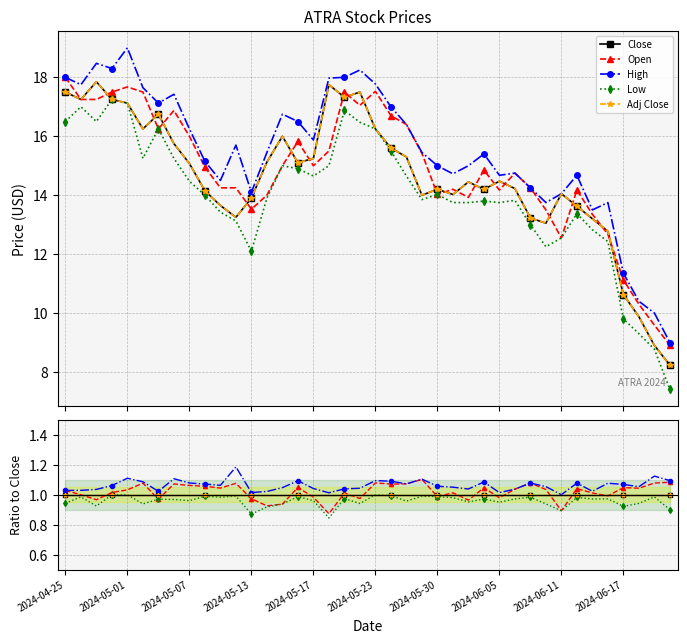

How many Close values are between 0 and 1?

40